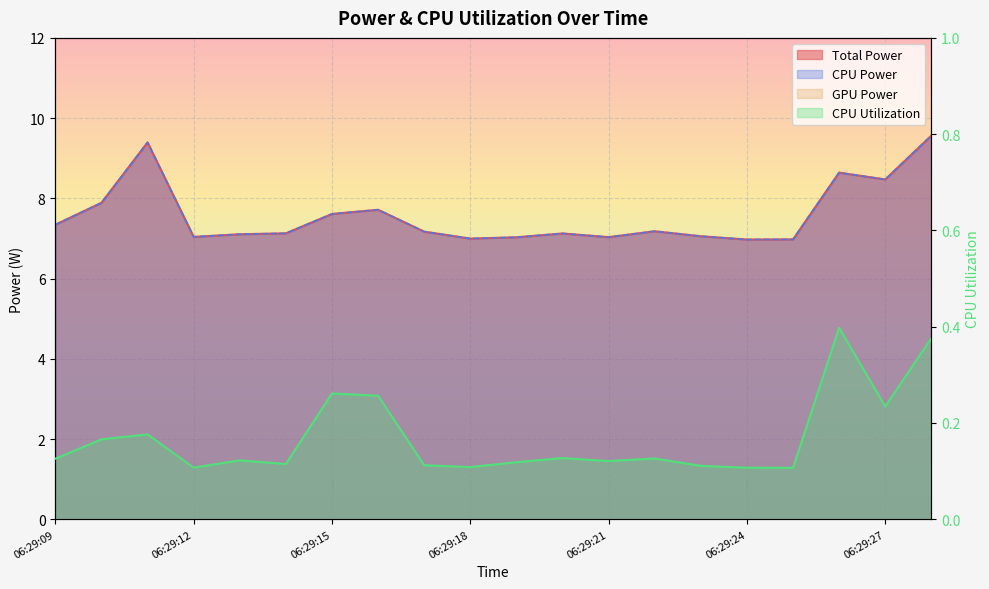

True or false: CPU Power and Total Power intersect in this chart.

False